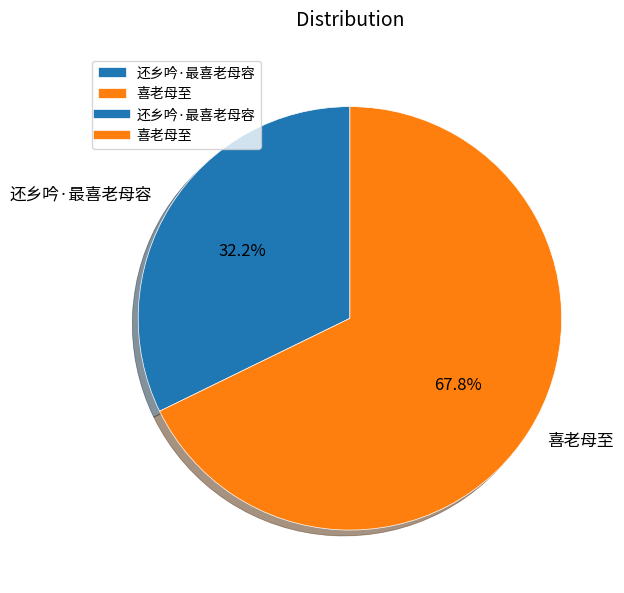

What percentage is the 还乡吟·最喜老母容 slice, to the nearest percent?

32%